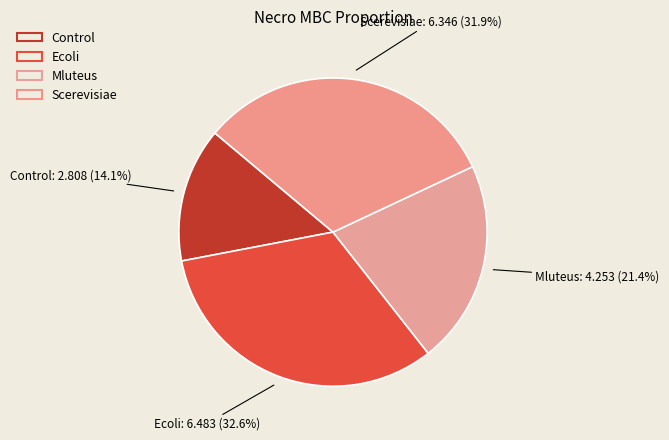

What percentage is the Scerevisiae slice, to the nearest percent?

32%